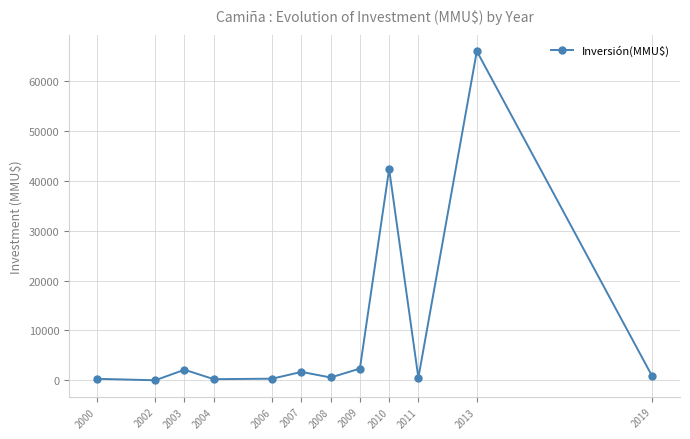

What is the average value?

9776